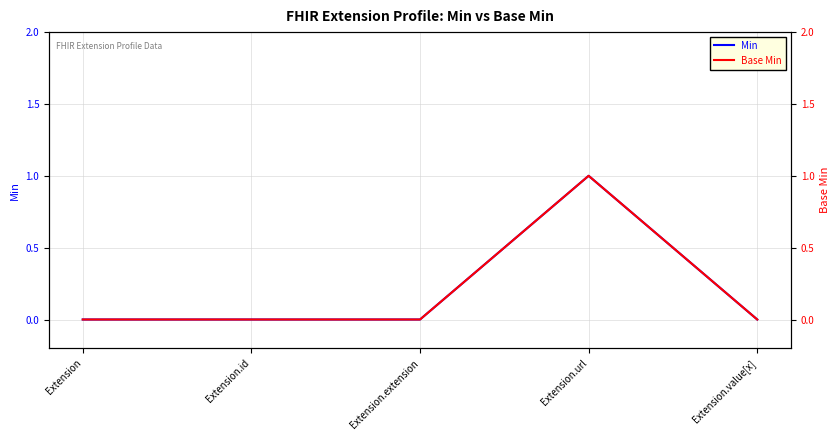

Where is Base Min nearest to the value 0?

Extension